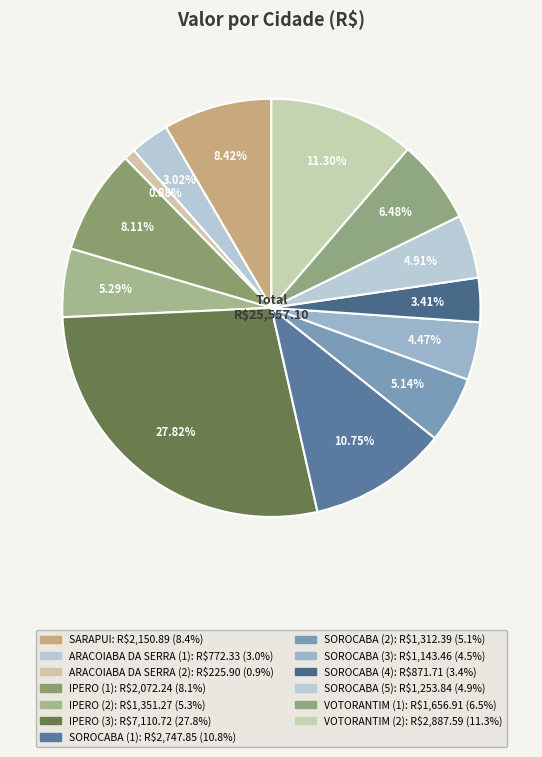

How many slices are in this pie chart?

13